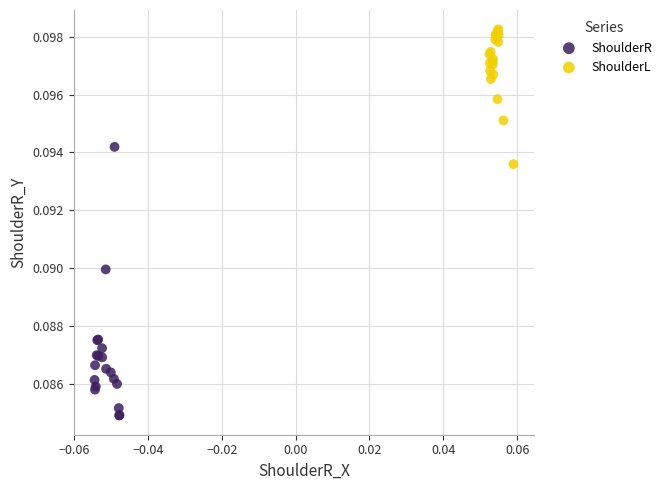

Which series contains the lowest Y value?

ShoulderR